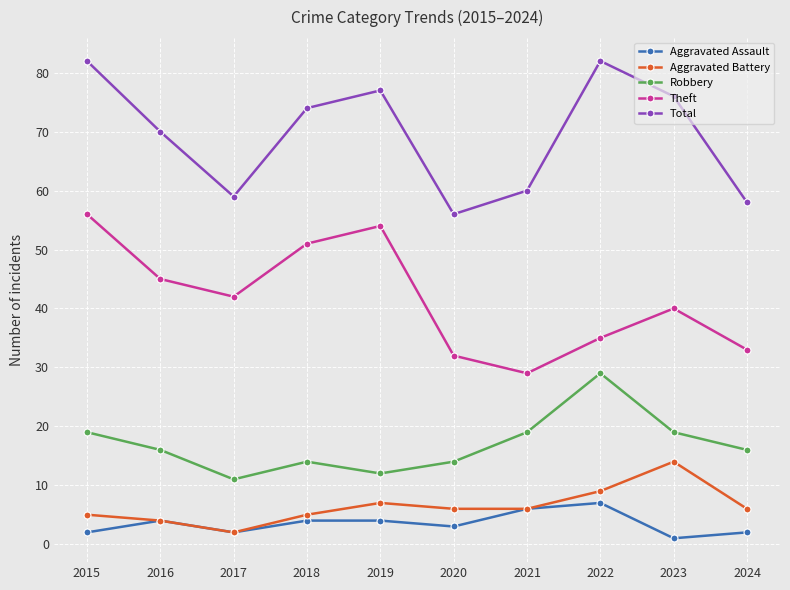

Where is the first local maximum for Theft?

2019